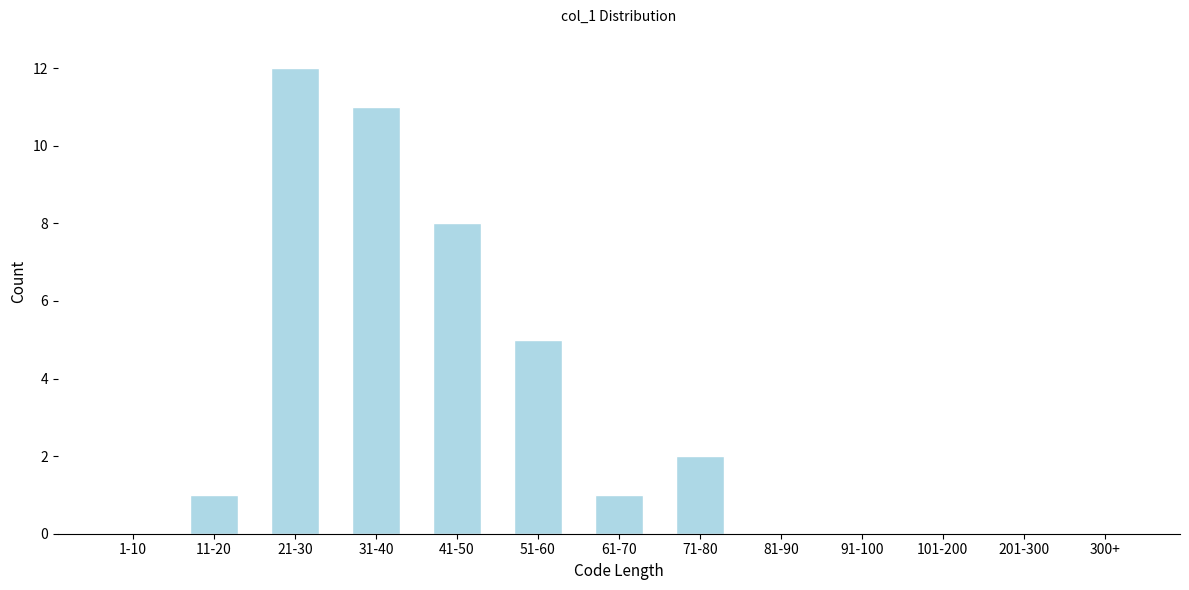

Reading left to right, extract all data points from this chart.

1-10=0	11-20=1	21-30=12	31-40=11	41-50=8	51-60=5	61-70=1	71-80=2	81-90=0	91-100=0	101-200=0	201-300=0	300+=0